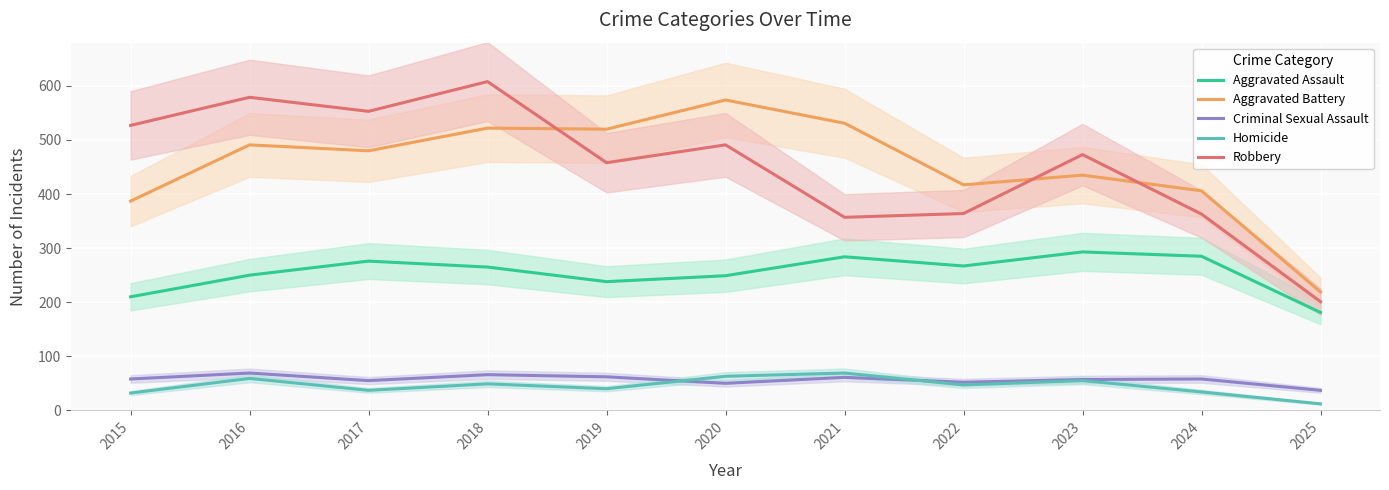

How many interior local peaks does the Aggravated Battery series have?

4